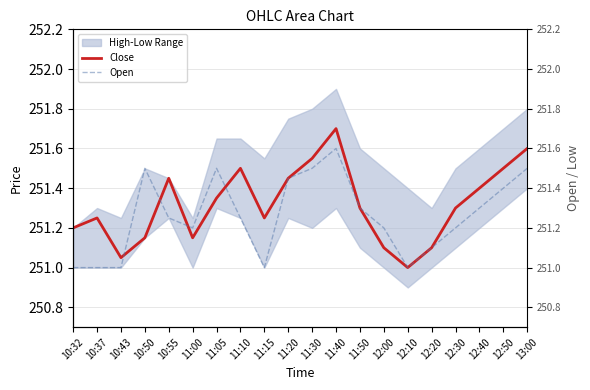

At which label does Open reach its minimum?

10:32